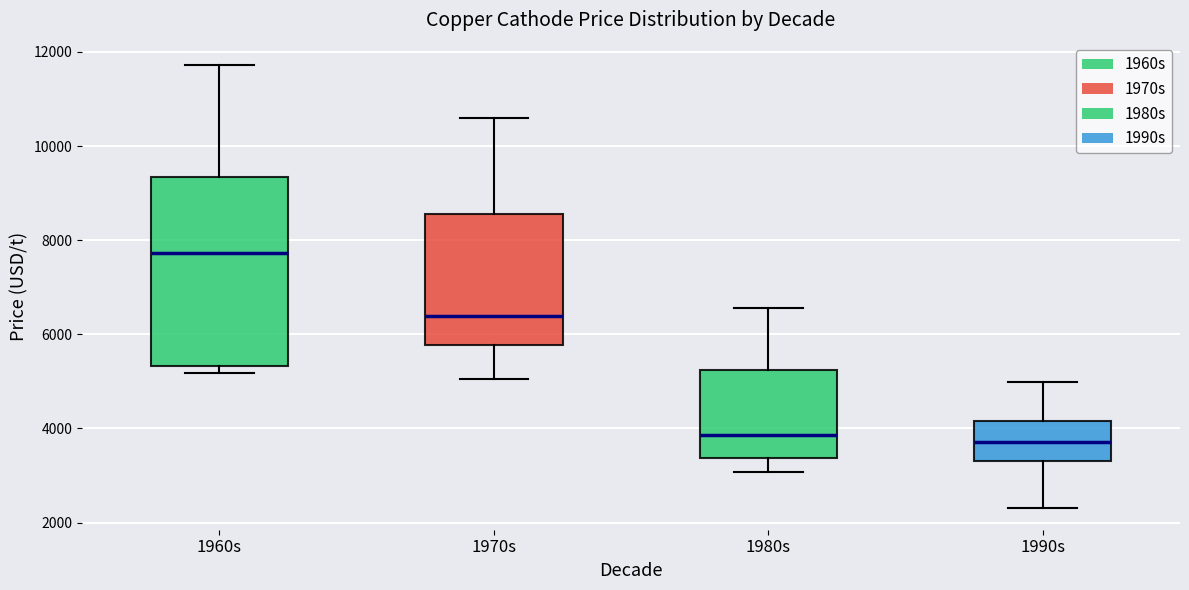

Where does the median line of the box for 1960s sit on the y-axis? The values are not printed on the chart, so give them approximately, as read against the axis.

7800